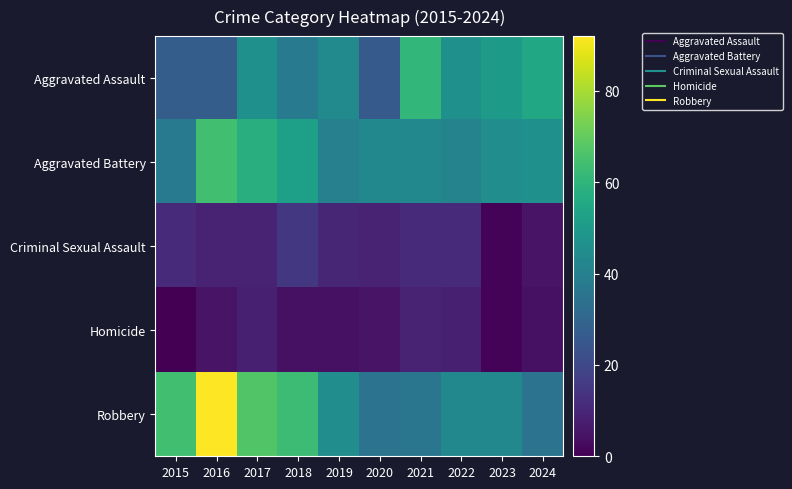

Reading left to right, transcribe all the data shown in this chart.

Aggravated Assault: 2015=27	2016=27	2017=46	2018=38	2019=44	2020=26	2021=61	2022=46	2023=50	2024=55
Aggravated Battery: 2015=38	2016=64	2017=58	2018=52	2019=40	2020=43	2021=43	2022=41	2023=45	2024=46
Criminal Sexual Assault: 2015=11	2016=9	2017=9	2018=15	2019=10	2020=9	2021=11	2022=11	2023=1	2024=5
Homicide: 2015=0	2016=5	2017=8	2018=4	2019=4	2020=5	2021=9	2022=8	2023=1	2024=4
Robbery: 2015=64	2016=92	2017=67	2018=63	2019=45	2020=35	2021=36	2022=43	2023=43	2024=35